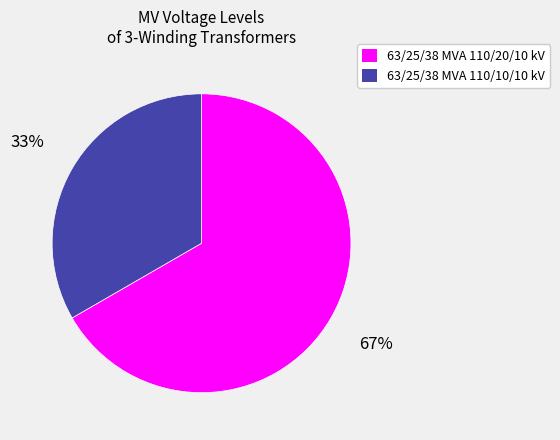

Rank the categories by value from highest to lowest.

63/25/38 MVA 110/20/10 kV, 63/25/38 MVA 110/10/10 kV